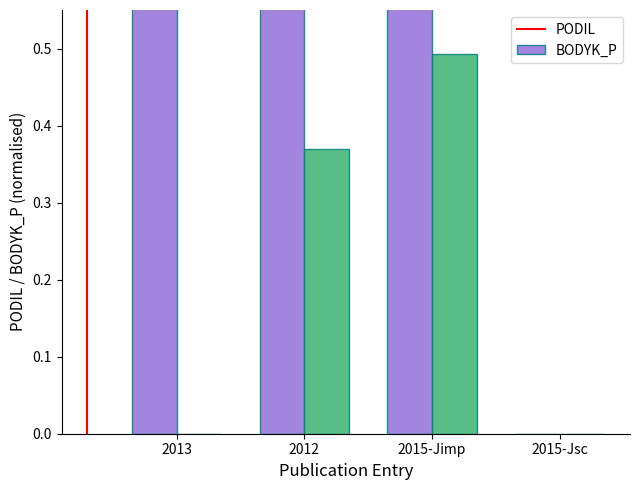

What is the label of the 1st bar from the left?

2013